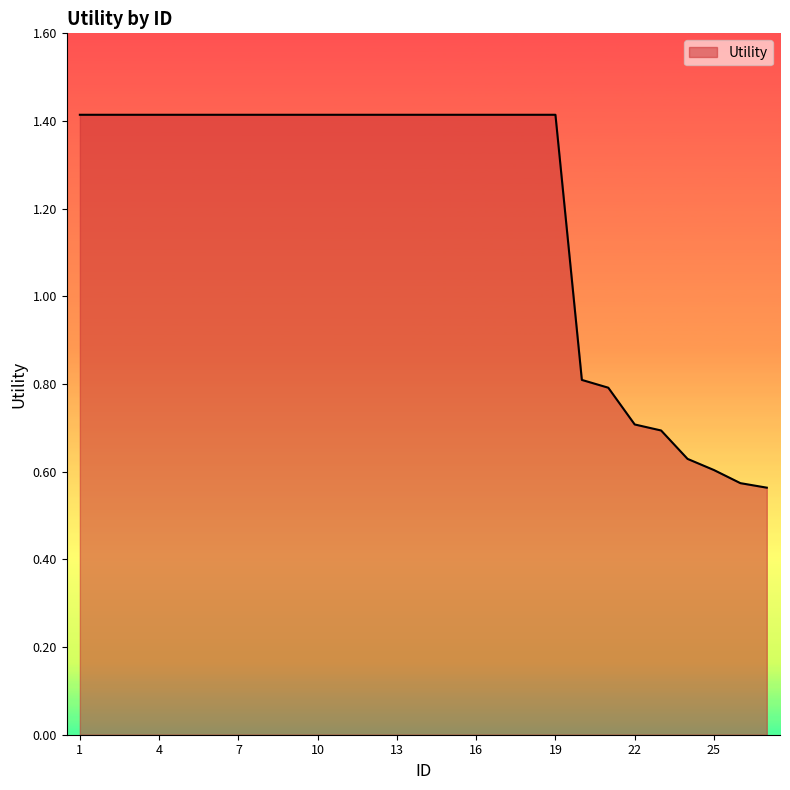

What is the greatest value displayed?

1.4